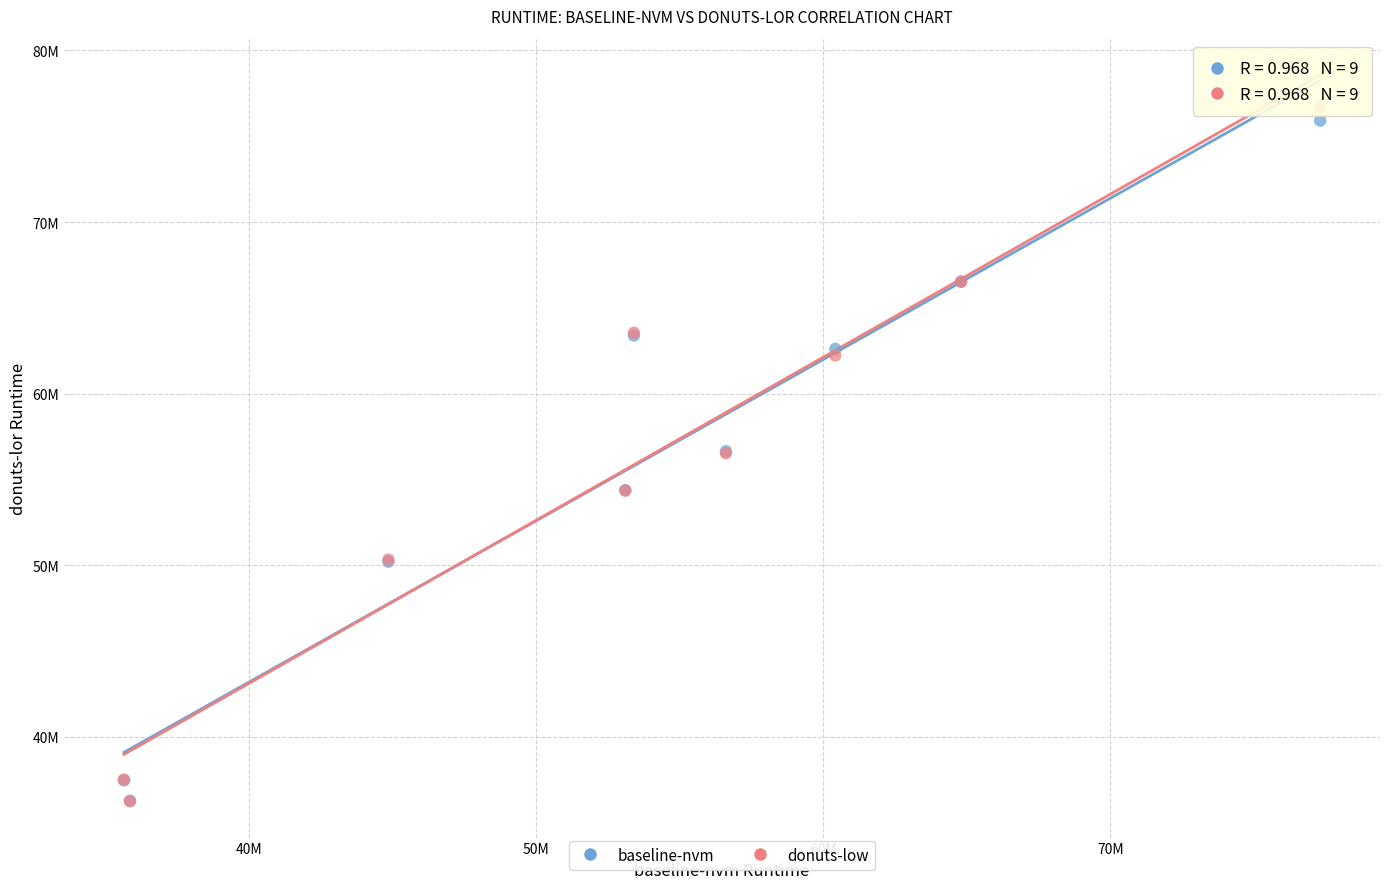

Which series has the largest Y range (max minus min)?

donuts-low